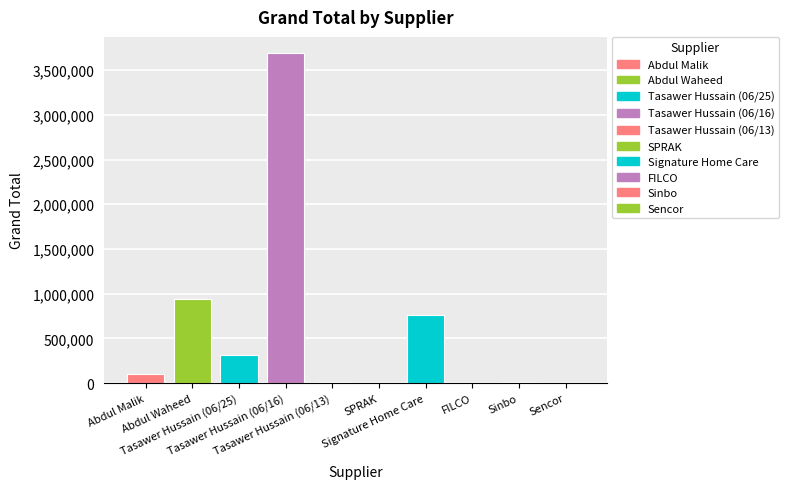

What is the greatest value displayed?

3687730.0